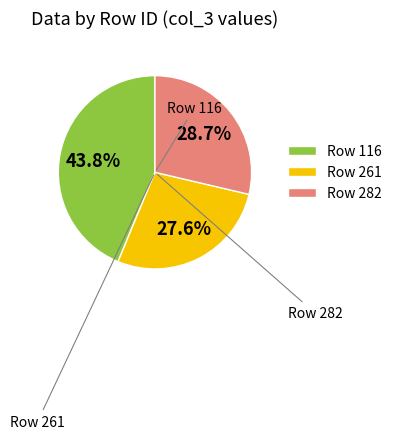

What is the smallest slice in the pie chart?

Row 261